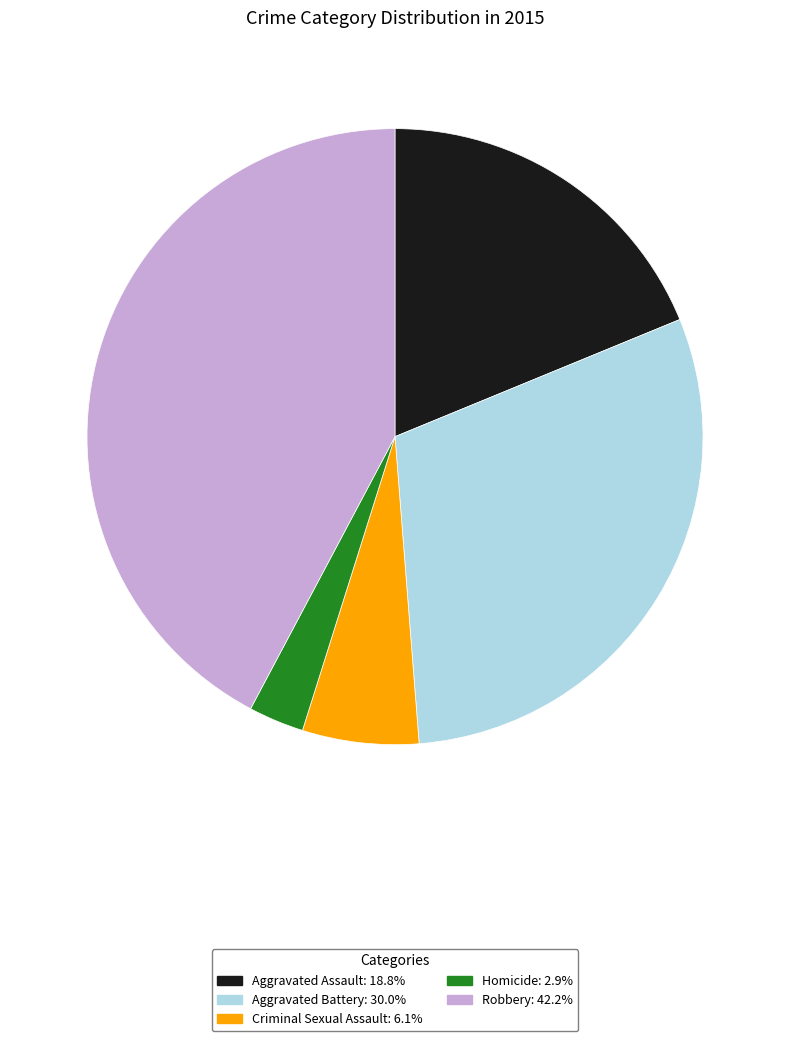

True or false: Homicide accounts for 3% of the total.

True